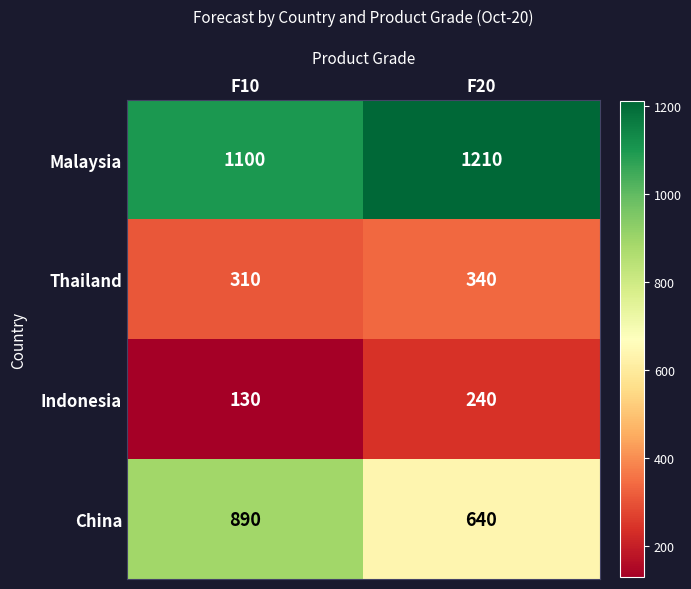

What value does the China series have at F10, to the nearest 10?

890